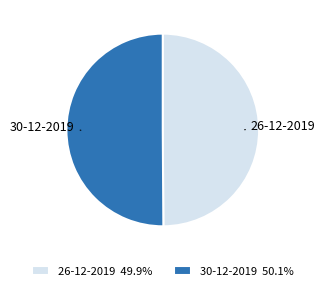

What is the ratio of the value at 30-12-2019 to the value at 26-12-2019?

1.0